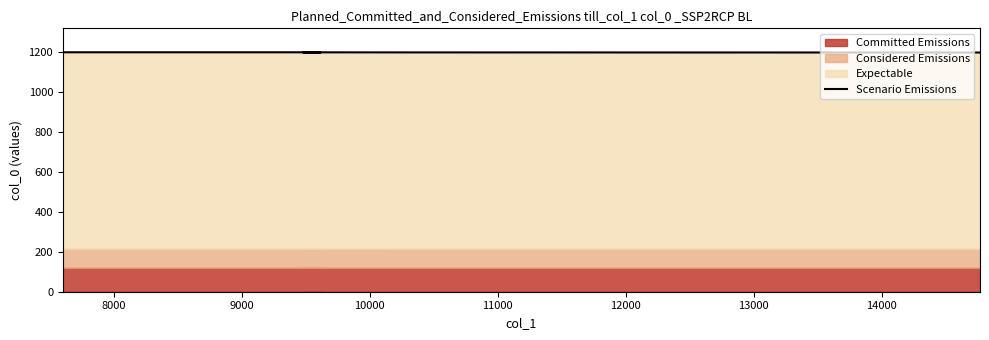

What is the difference between the second highest and second lowest values?

0.6